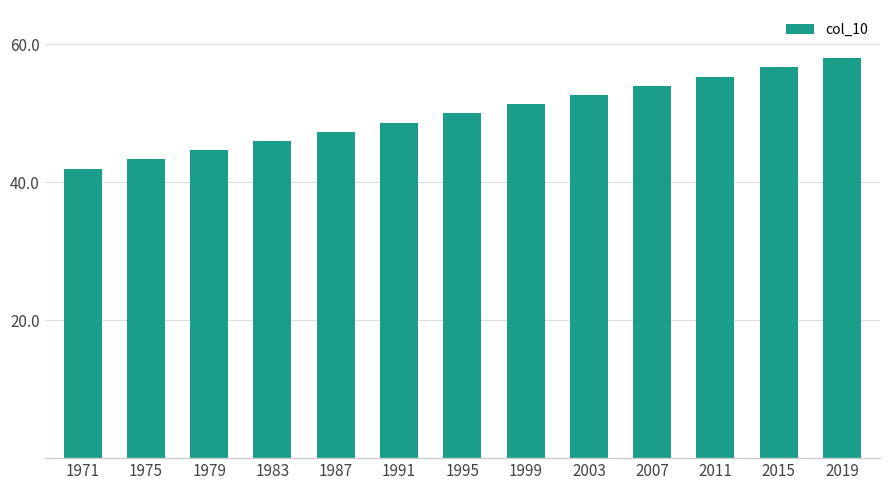

What is the change in value from 1979 to 2007?

+9.3